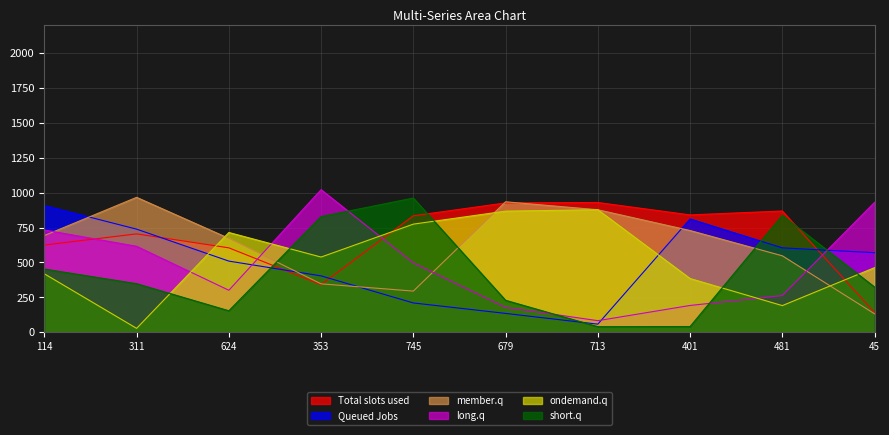

Reading left to right, transcribe all the data shown in this chart.

col_2: 625	705	605	341	835	927	930	841	869	141
col_3: 908	739	510	404	210	135	58	812	605	570
col_5: 693	967	673	347	295	935	878	729	548	132
col_6: 733	616	301	1022	497	178	83	192	263	931
col_8: 419	28	715	539	775	868	878	385	191	463
col_9: 453	348	154	829	962	229	40	41	838	324